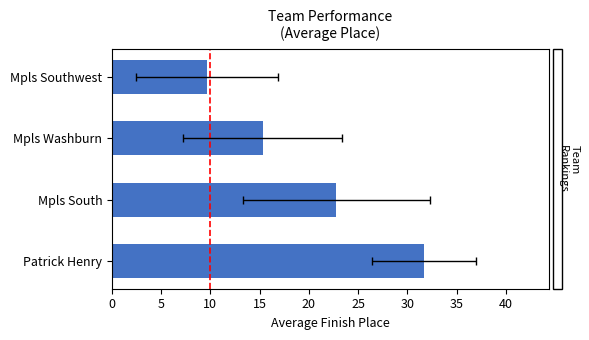

How many data points are above 22?

2